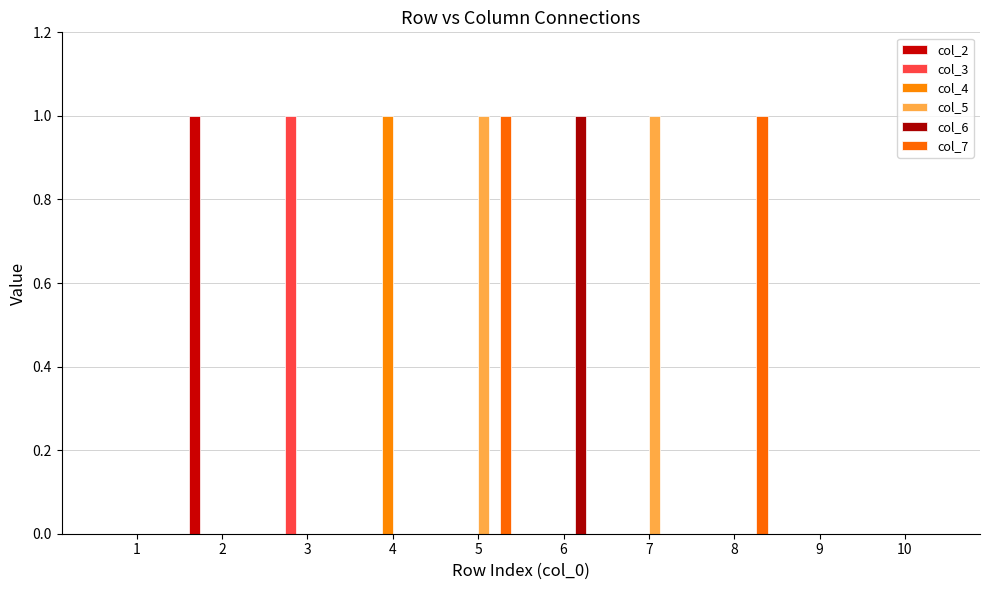

Are the bars horizontal?

No